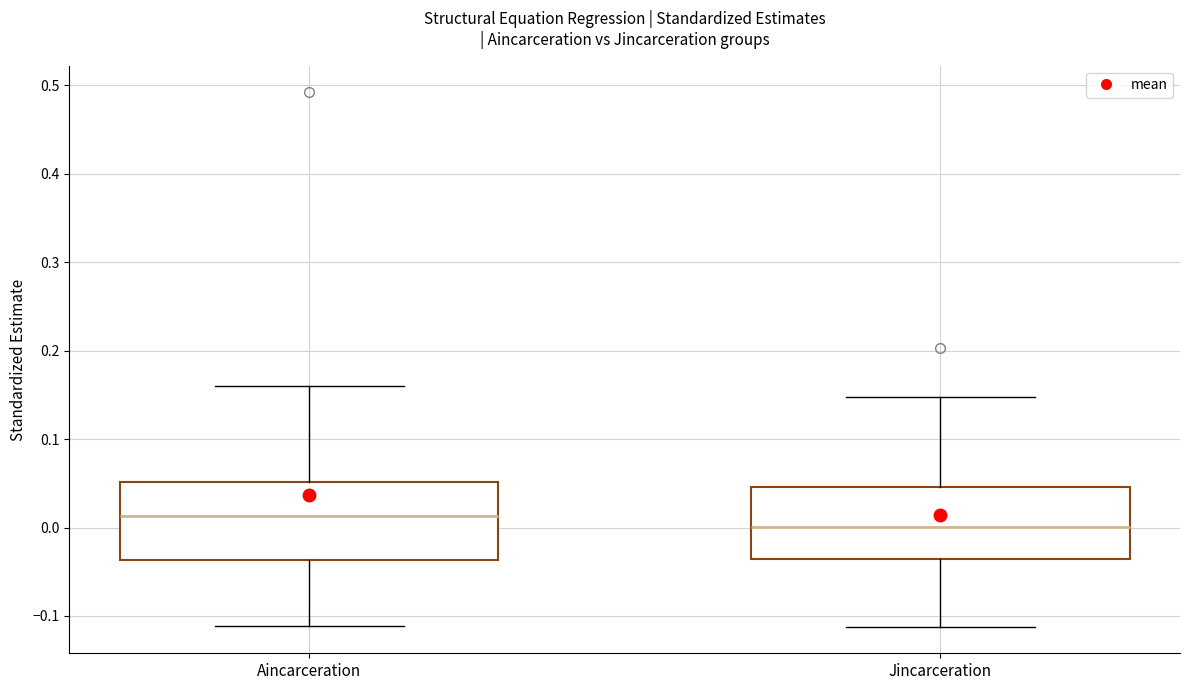

Which box's median line is the lowest?

Jincarceration